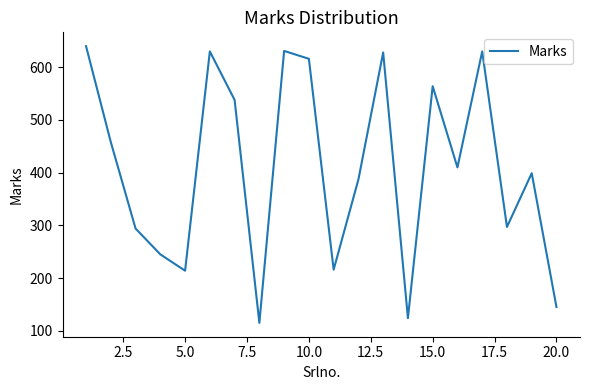

What is the difference between the maximum and minimum values?

525